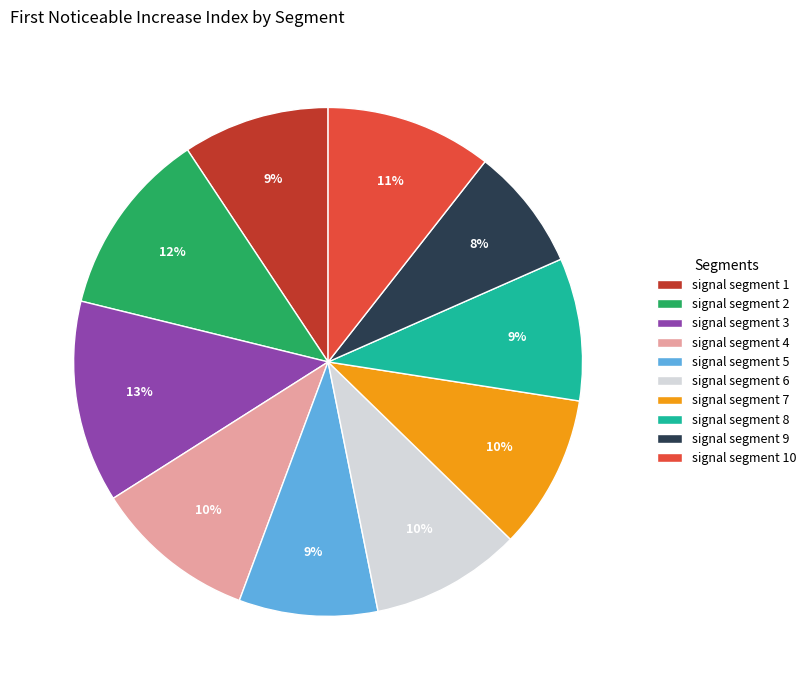

Is there a majority slice in this chart?

No